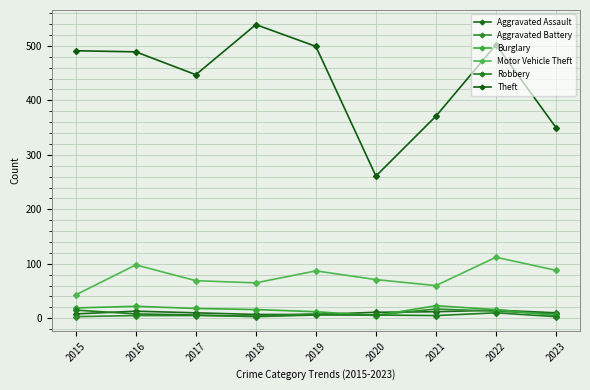

In Motor Vehicle Theft, how many points are lower than both neighbors (excluding endpoints)?

2